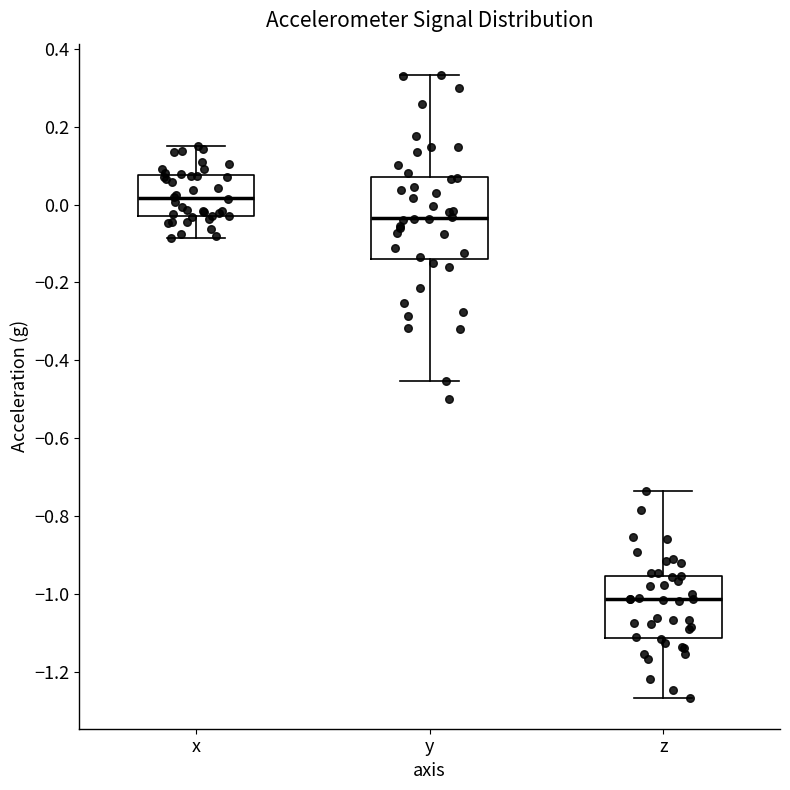

Which box has the highest median line?

x